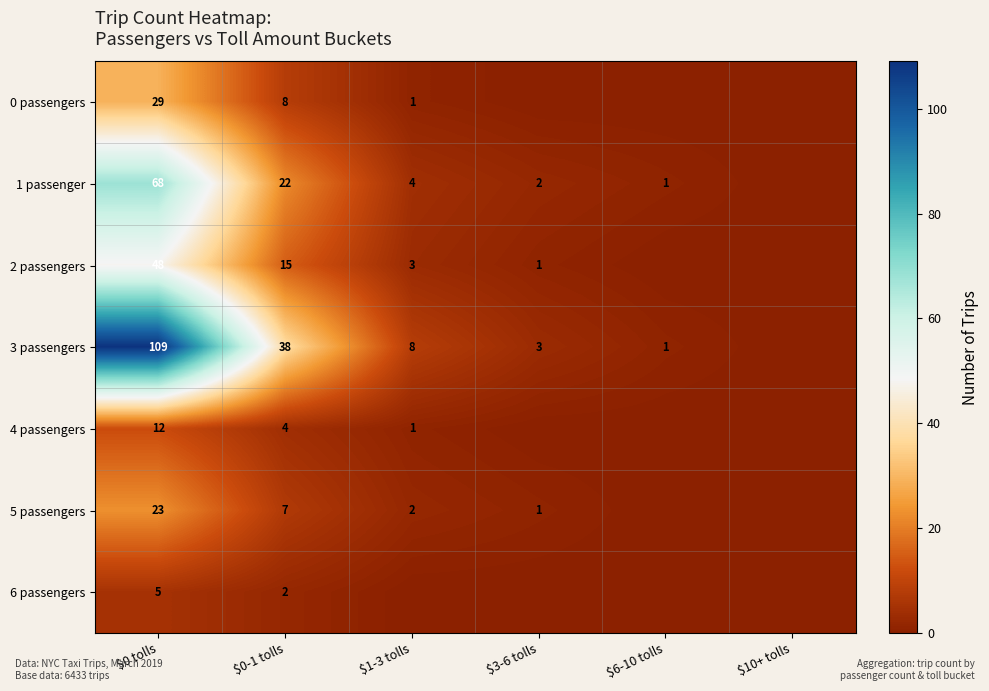

What is the total value across all series at $0 tolls?

294